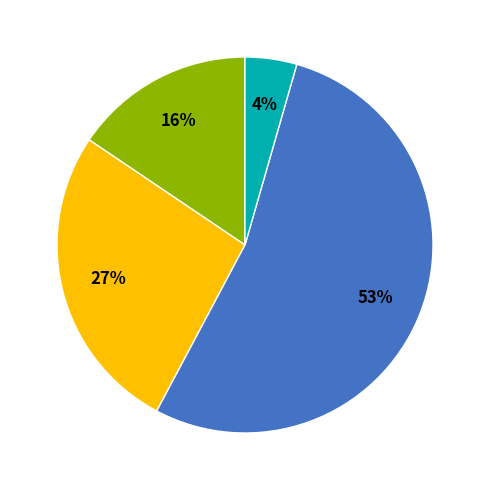

Is there a majority slice in this chart?

Yes